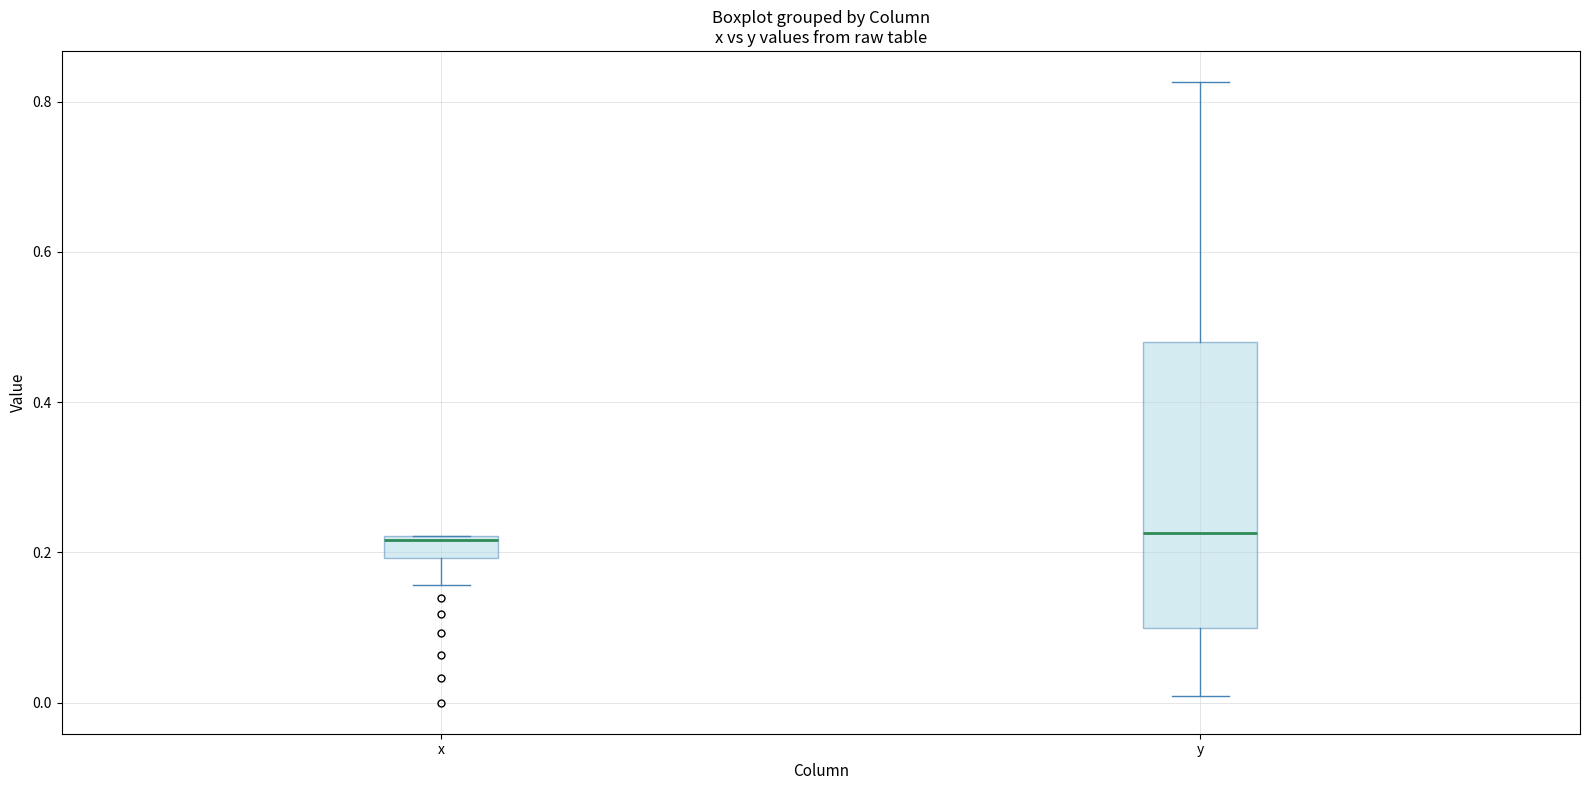

Where does the upper whisker of the box for y end on the y-axis? The values are not printed on the chart, so give them approximately, as read against the axis.

0.82